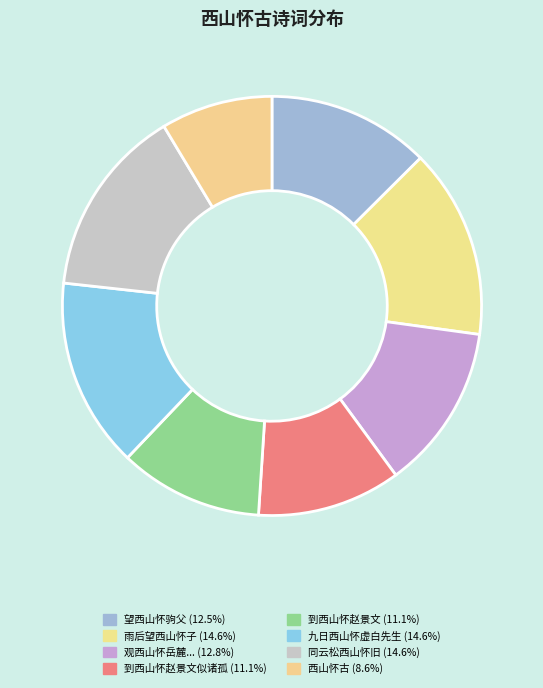

What is the largest slice in the pie chart?

雨后望西山怀子